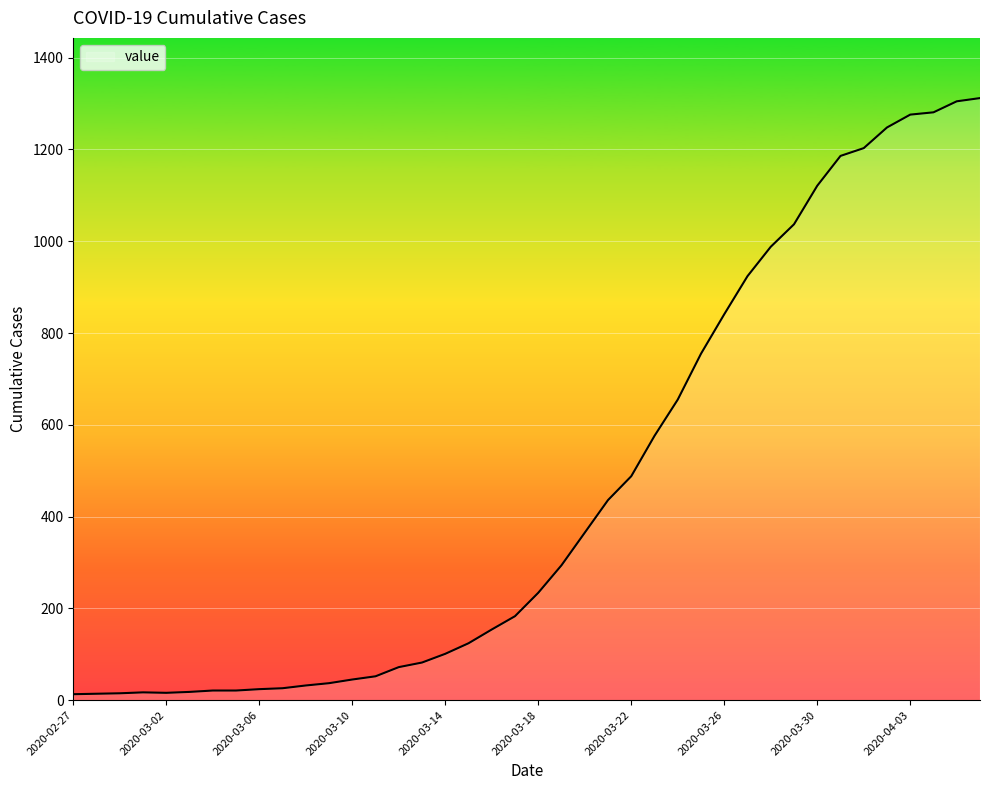

What is the maximum value shown in the chart?

1312